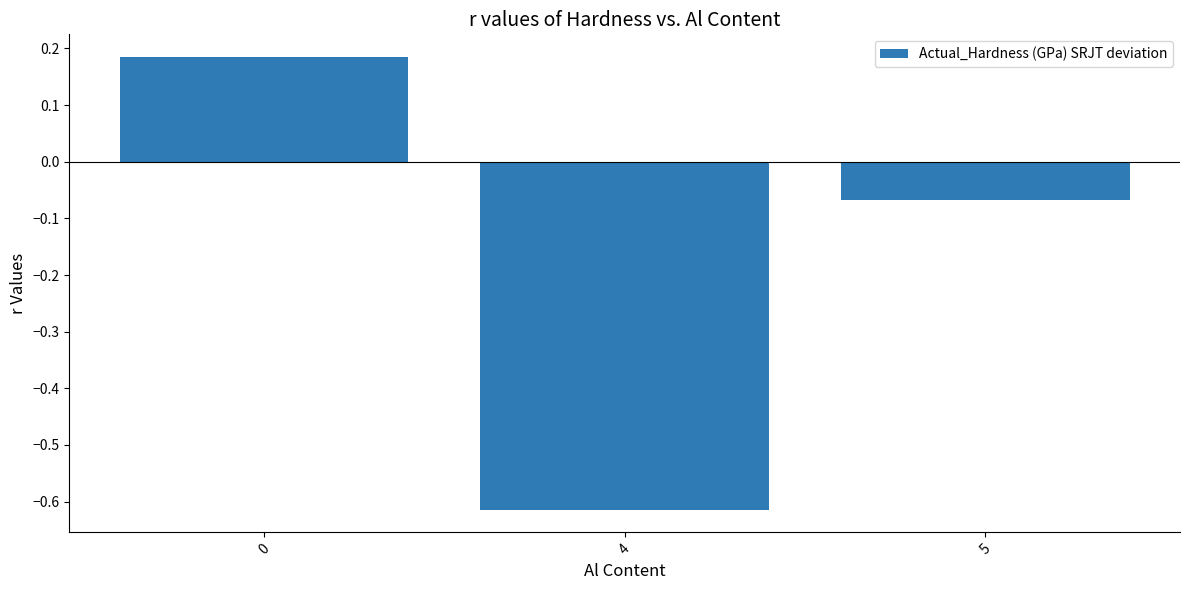

Does the chart contain any negative values?

Yes